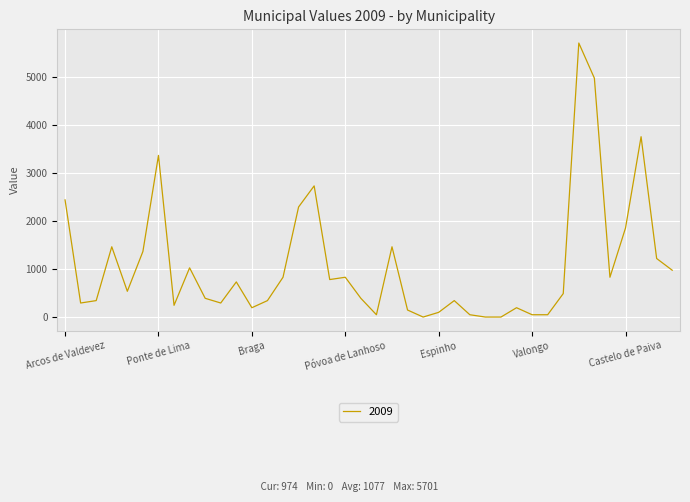

What is the difference between the maximum and minimum values?

5701